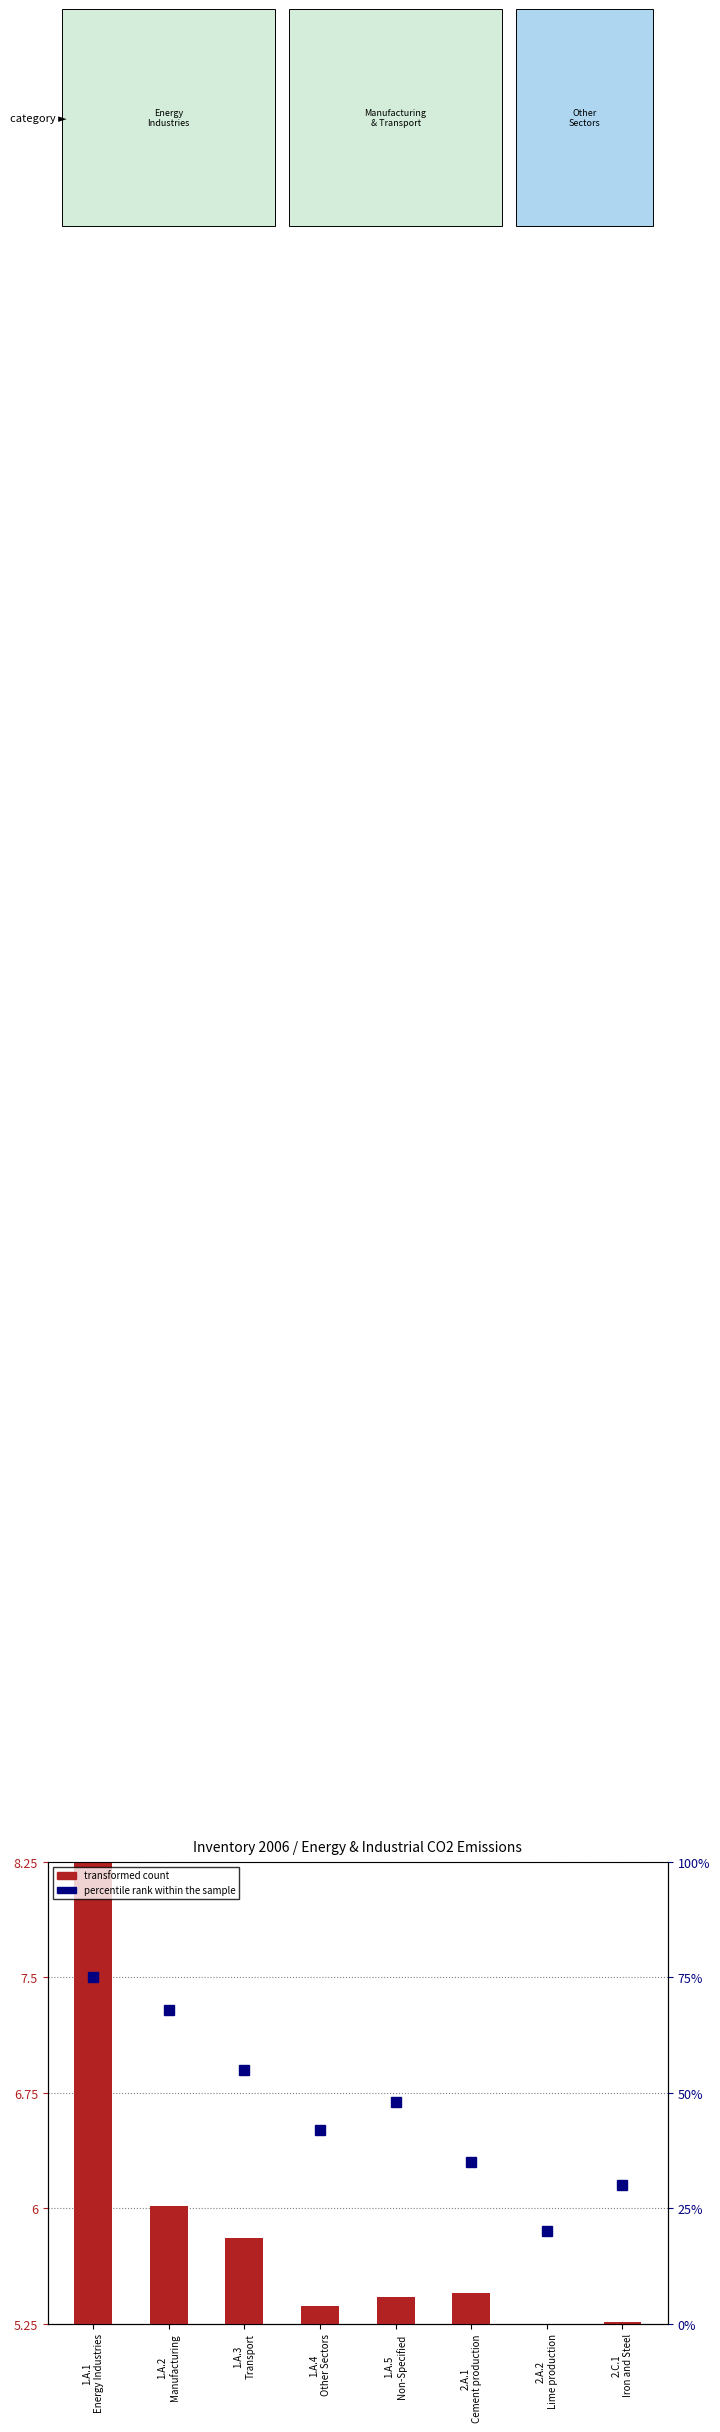

What is the label of the 5th bar from the right?

1.A.4
Other Sectors